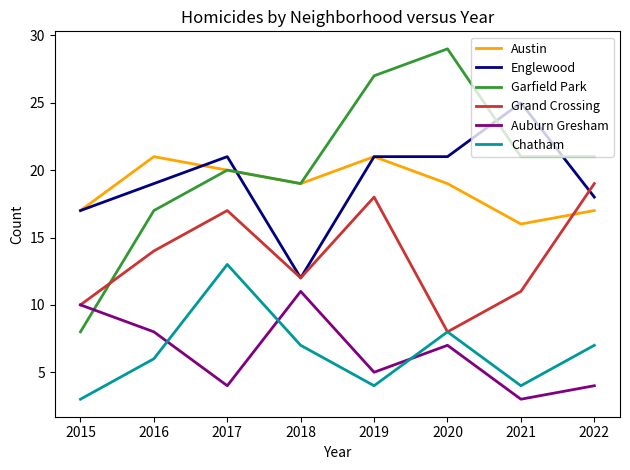

The value of Austin at 2019 is 21. True or false?

True